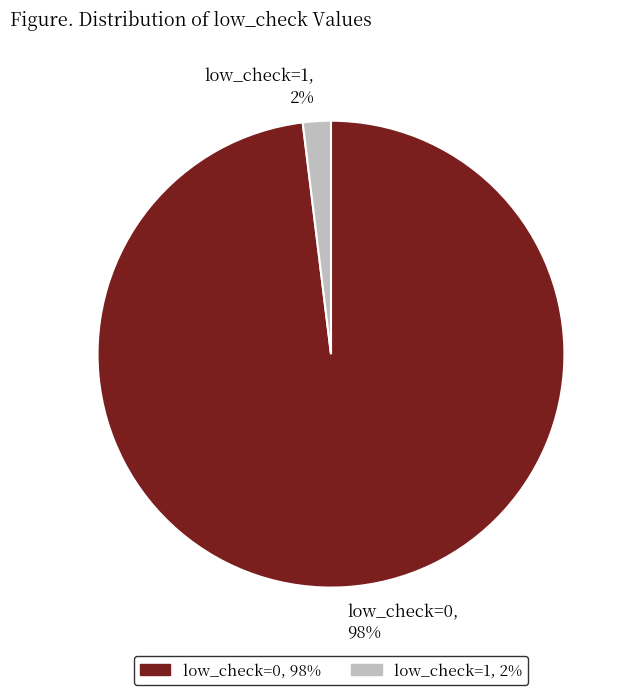

What percentage is the low_check=1 slice, to the nearest percent?

2%